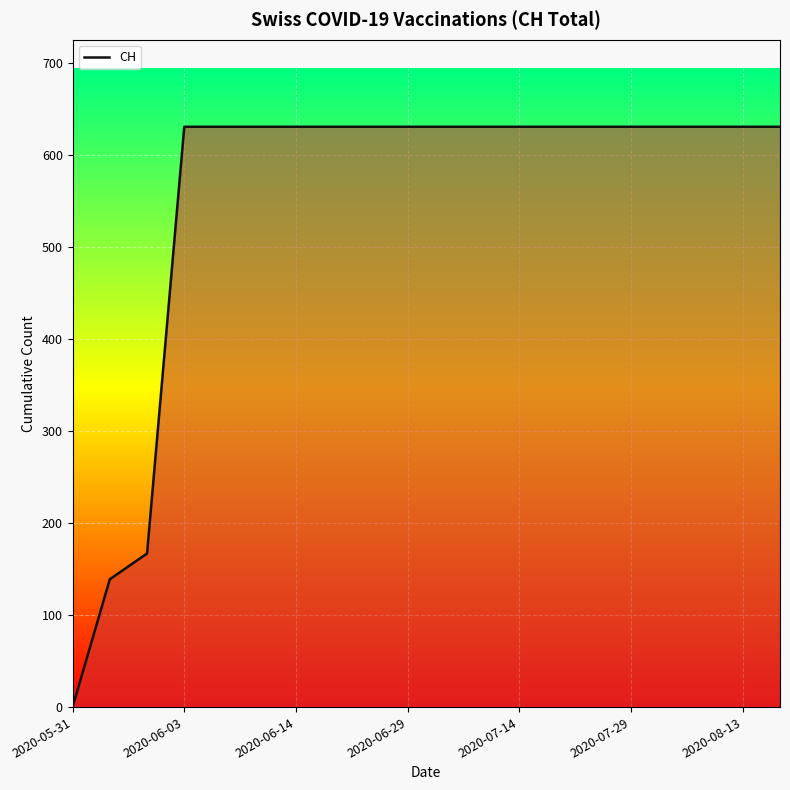

How many lines are shown in the chart?

1